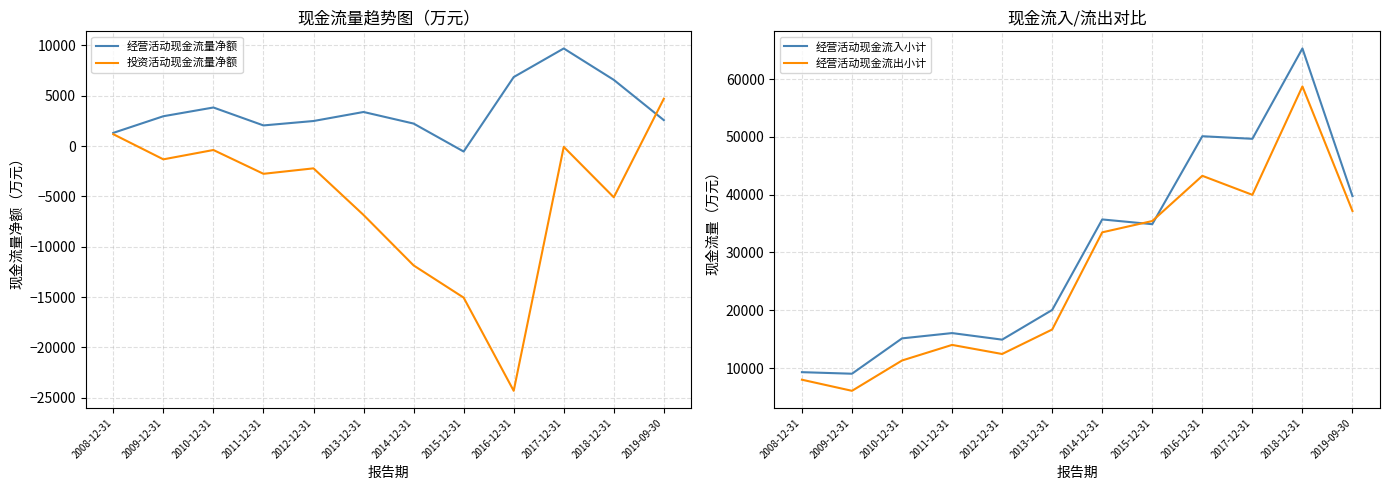

At which category is the sum across all series the highest?

2018-12-31